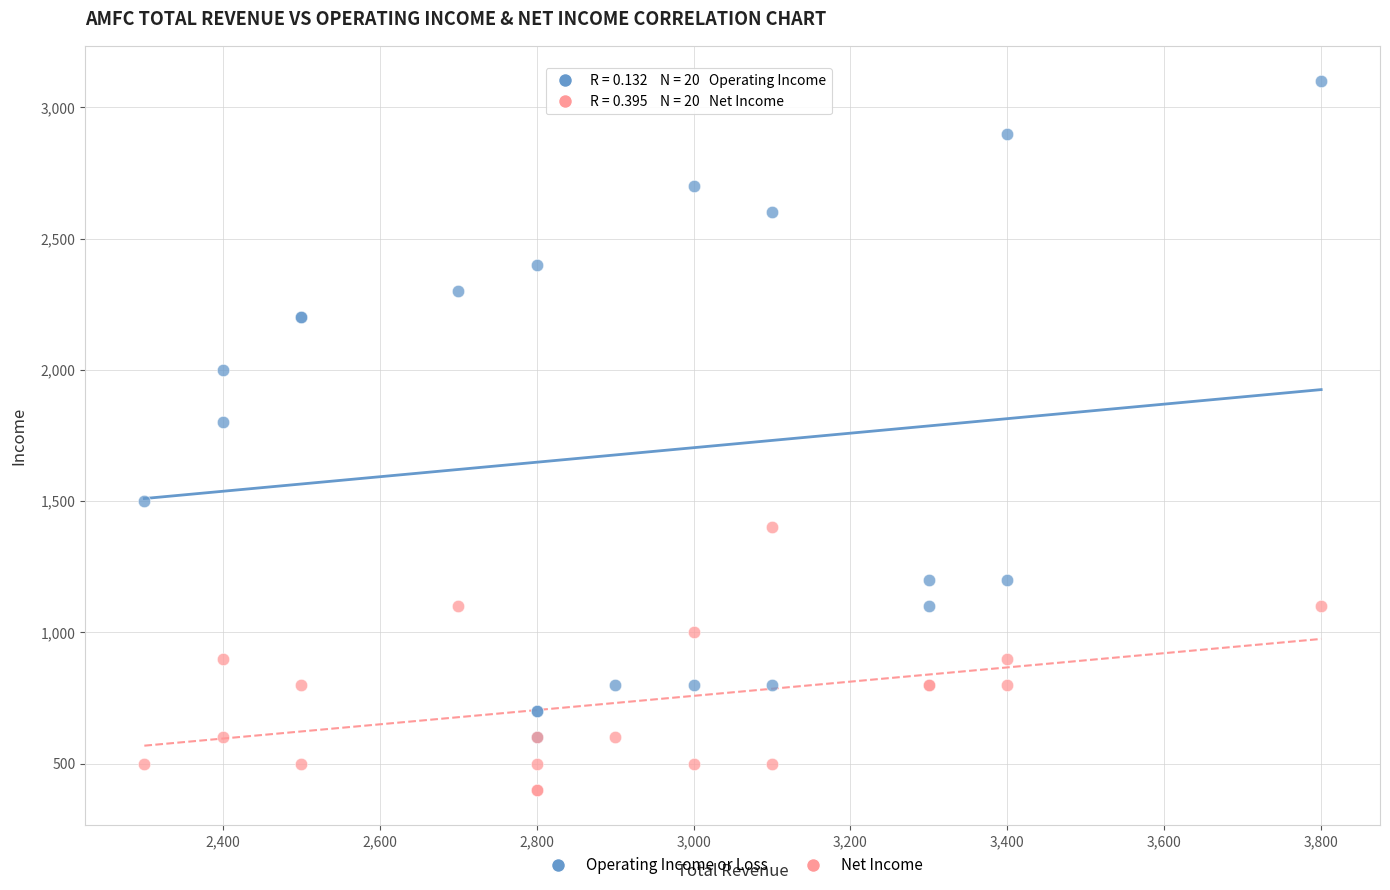

Which series has the largest Y range (max minus min)?

Operating Income or Loss